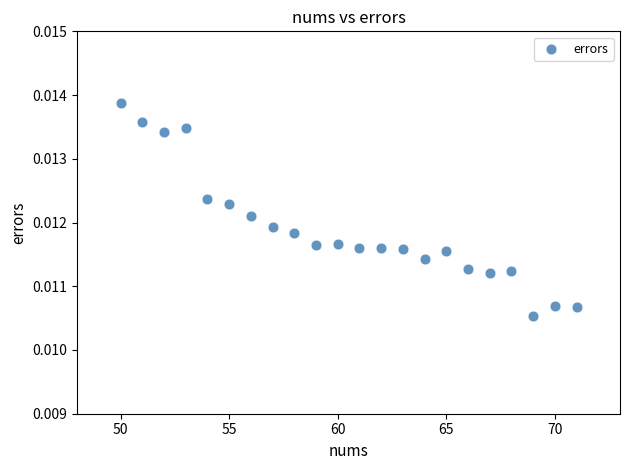

What is the range of X values (max minus min)?

21.0